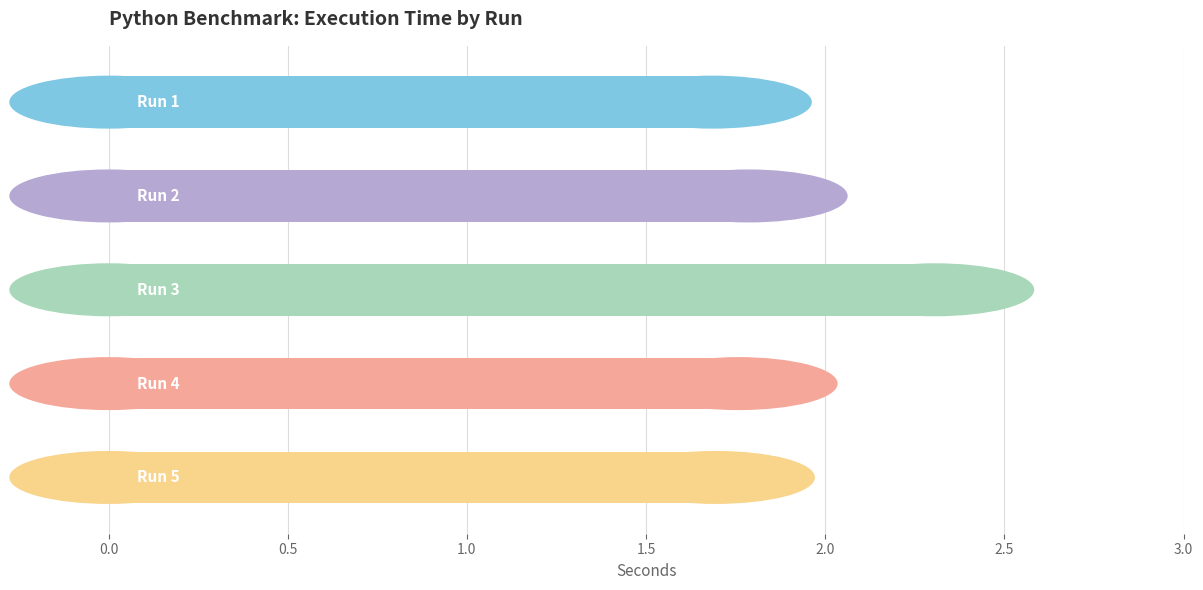

What is the difference between the maximum and minimum values?

0.6